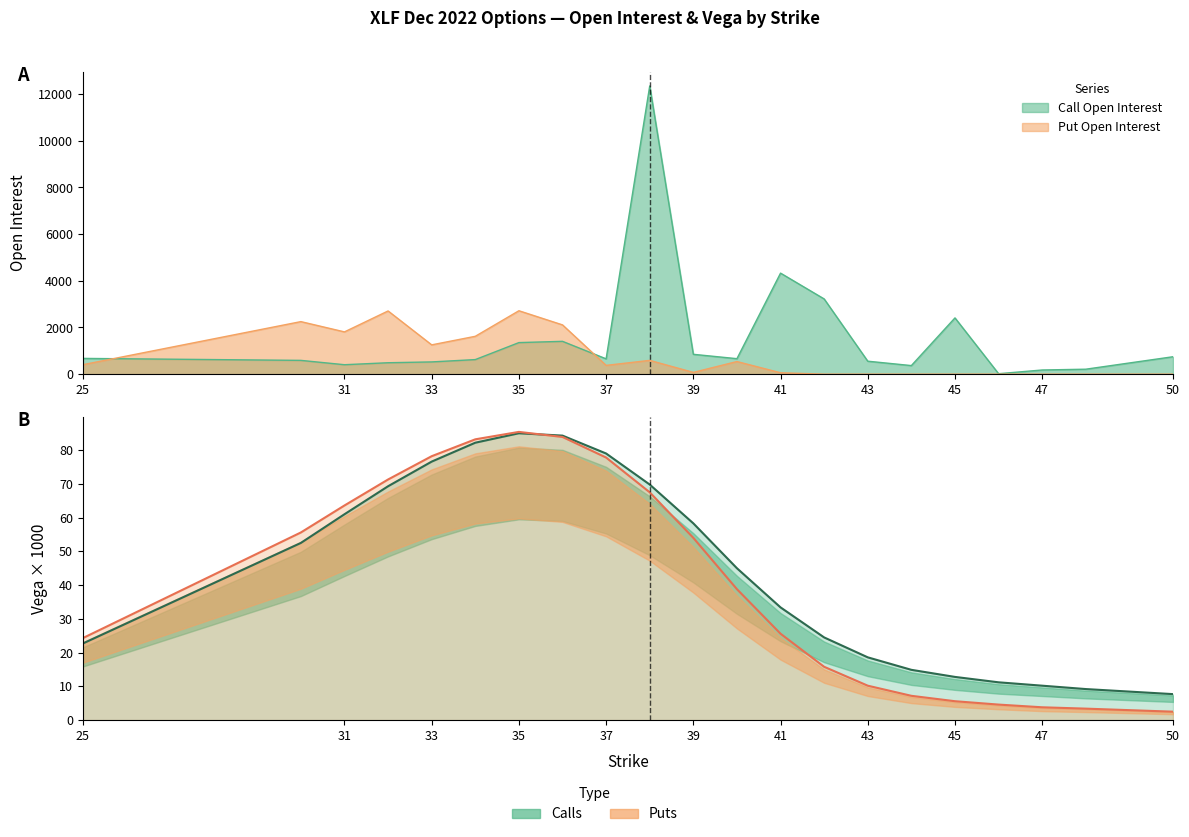

Which category has the highest value across all series?

38